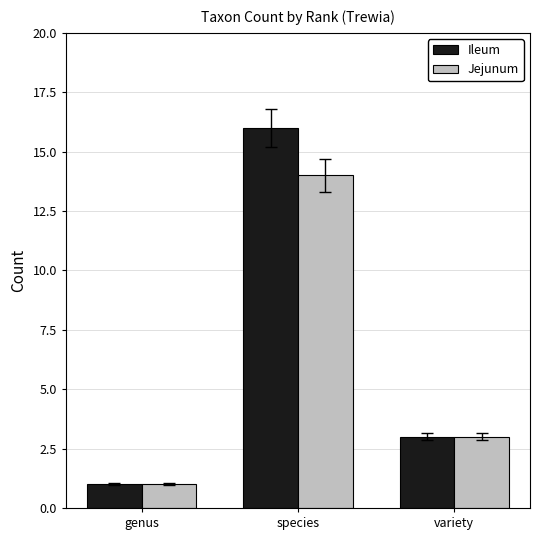

At which label is Ileum closest to 8?

variety